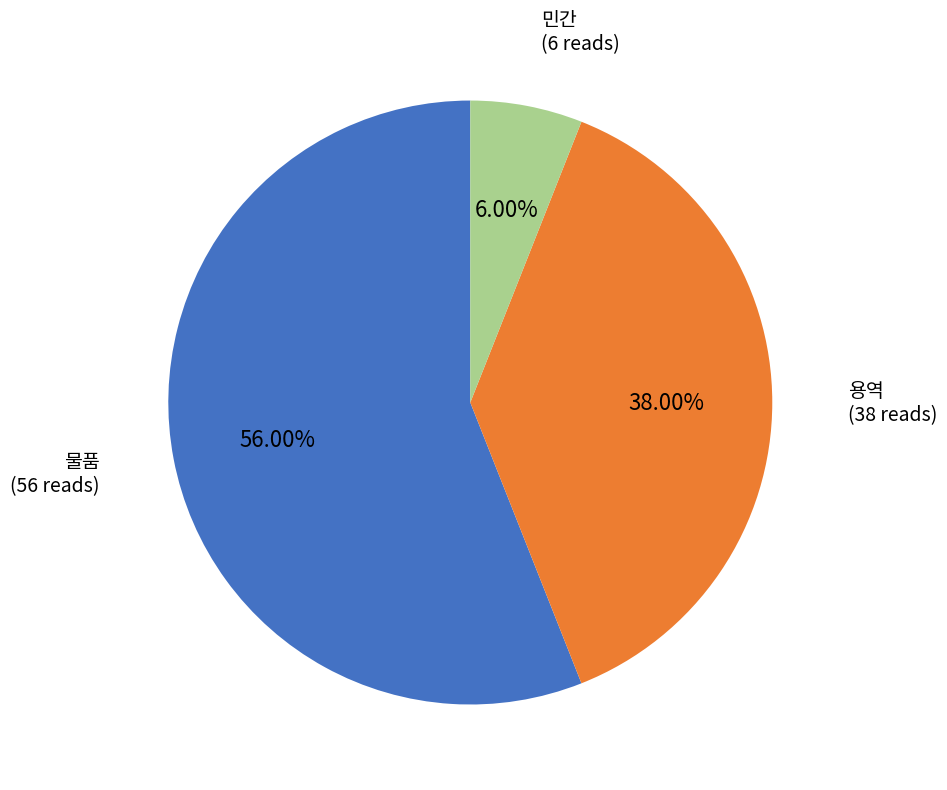

How many segments does this pie chart have?

3